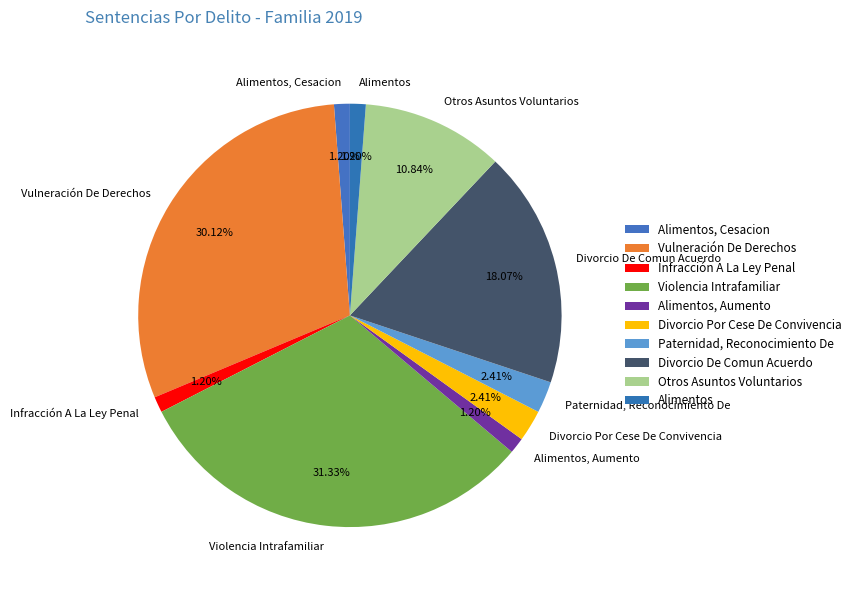

Between Alimentos, Cesacion and Otros Asuntos Voluntarios, which is larger?

Otros Asuntos Voluntarios